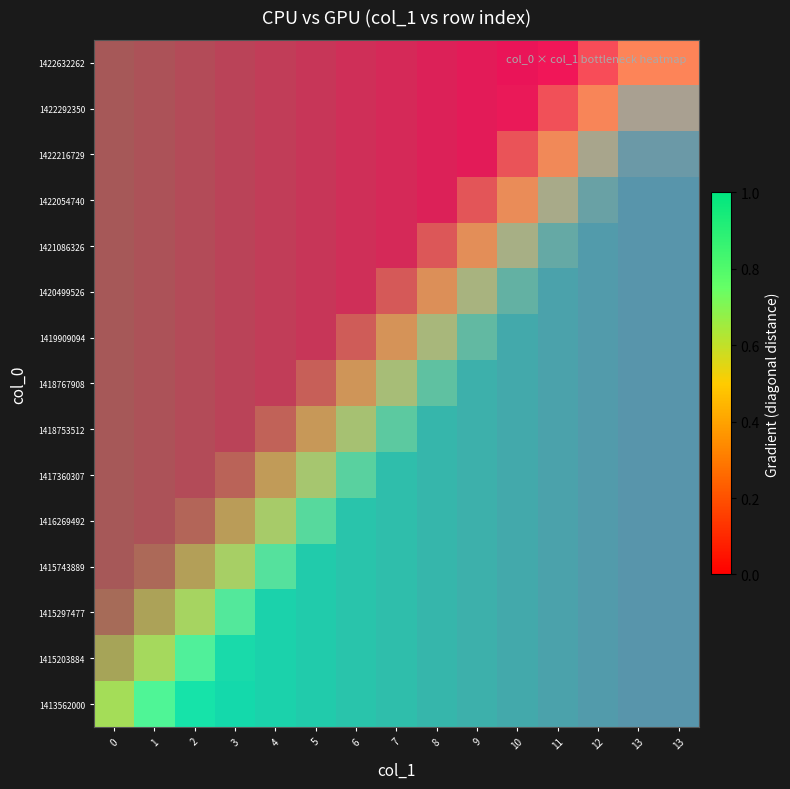

True or false: 1415743889 has a value of 0.8 at 7.

False